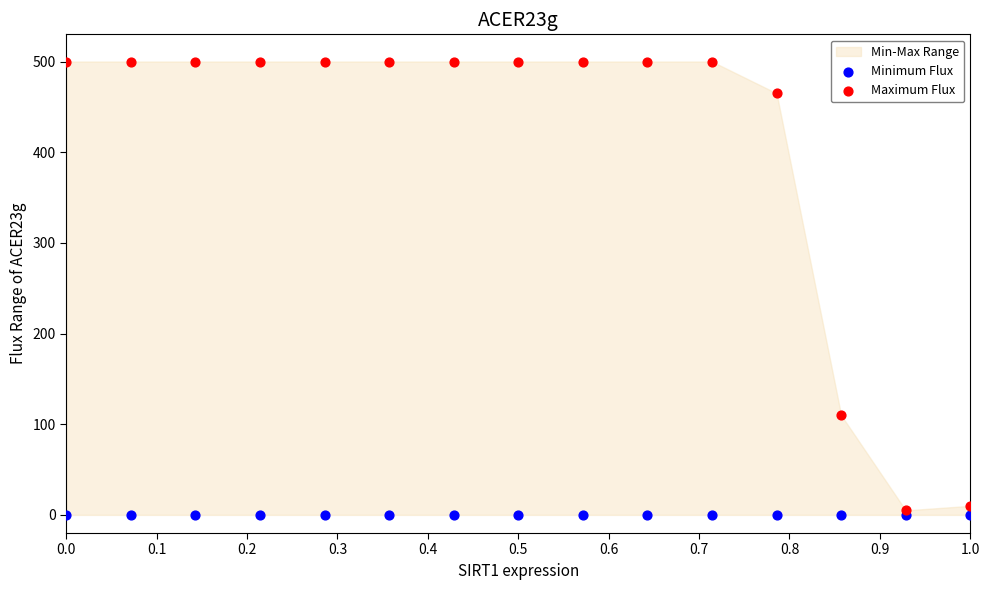

Which series reaches the minimum Y coordinate?

Minimum Flux